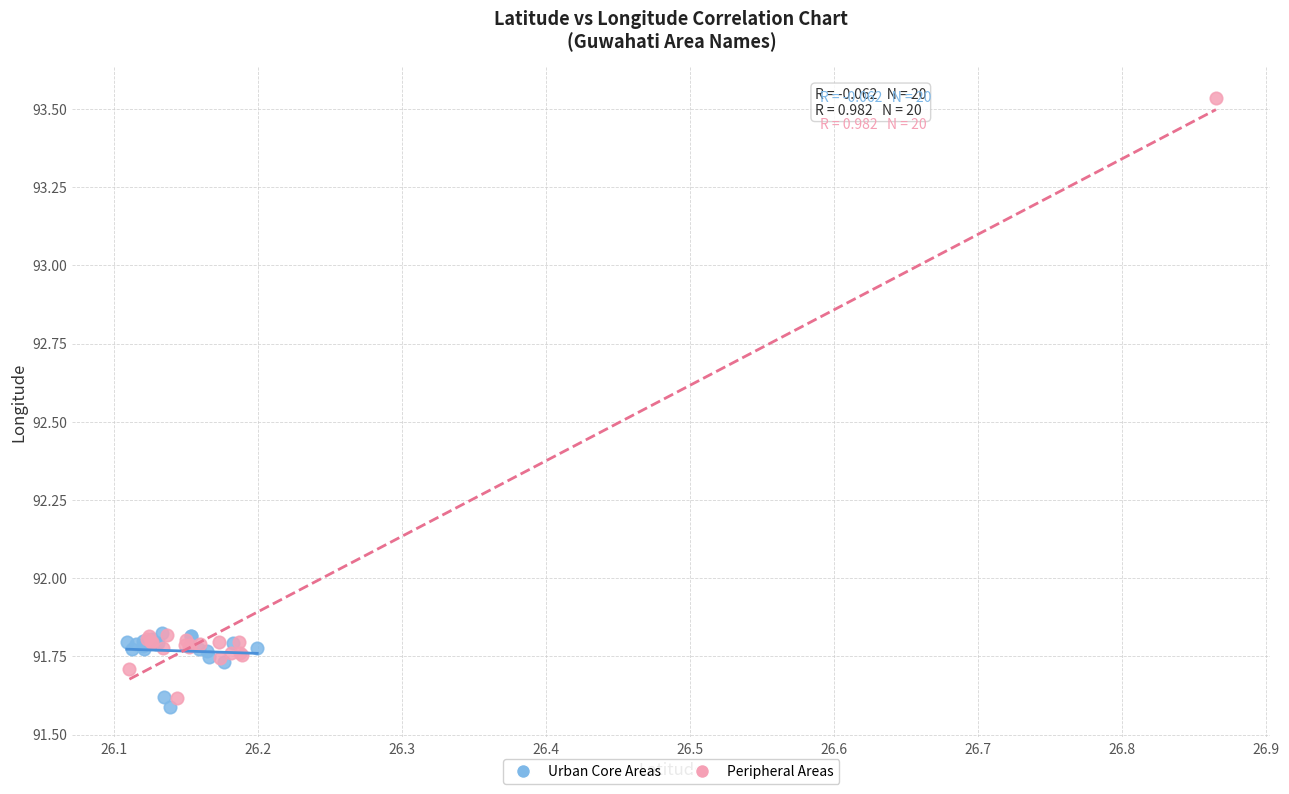

Which series has the widest spread of Y values?

Peripheral Areas